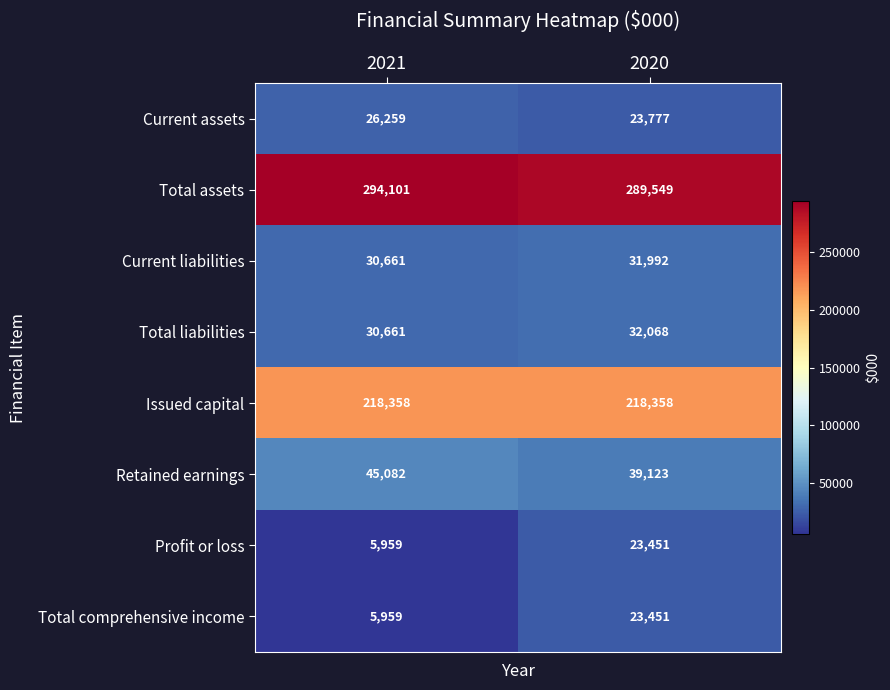

At which category is the sum across all series the highest?

2020